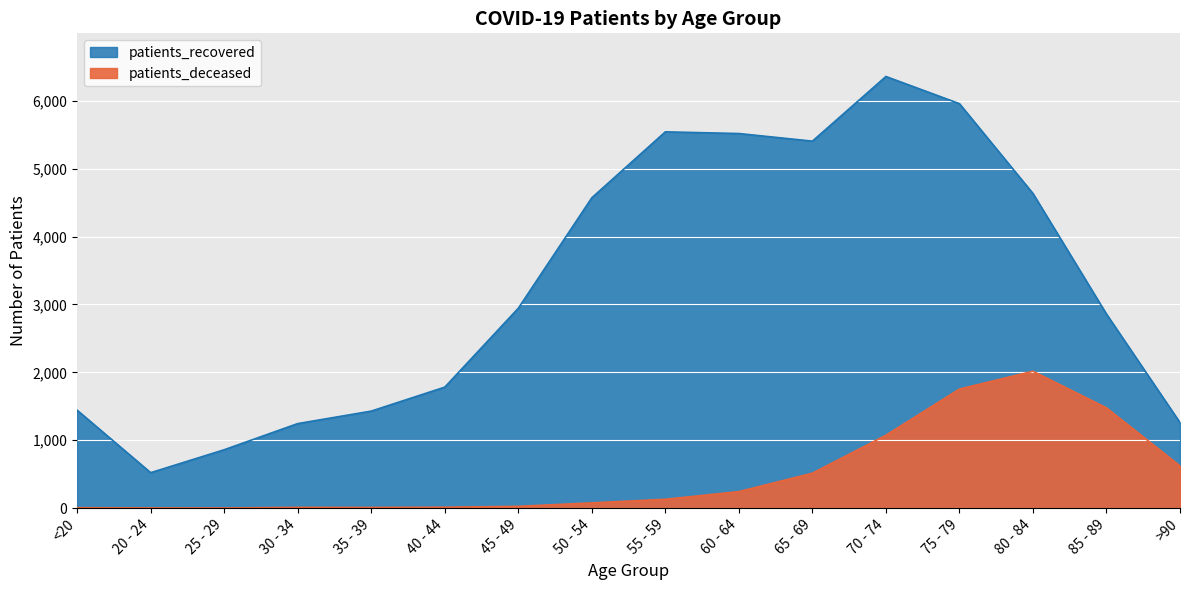

Rank the series at >90 from highest to lowest value.

patients_recovered, patients_deceased